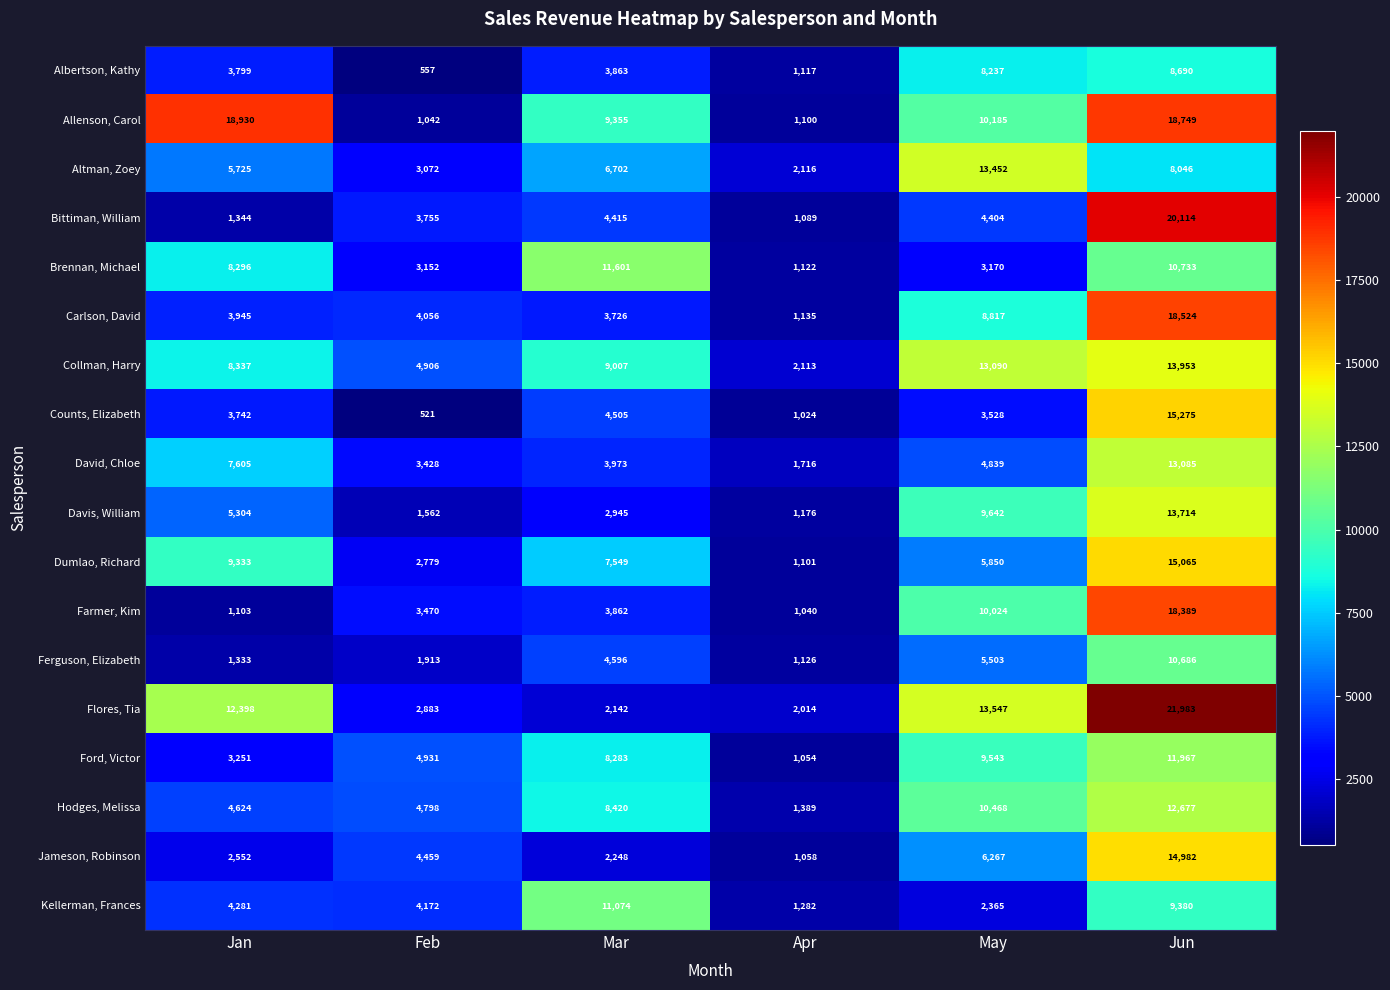

What is the minimum value shown in the chart?

521